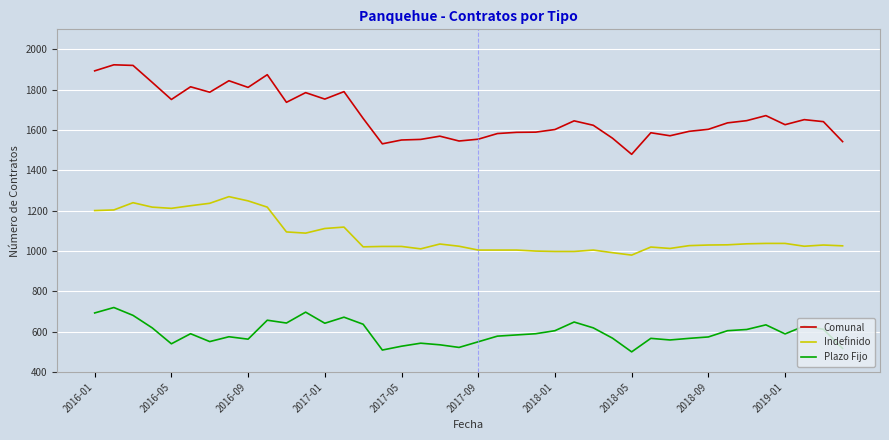

What is the difference between the maximum and minimum values in the Comunal series?

444